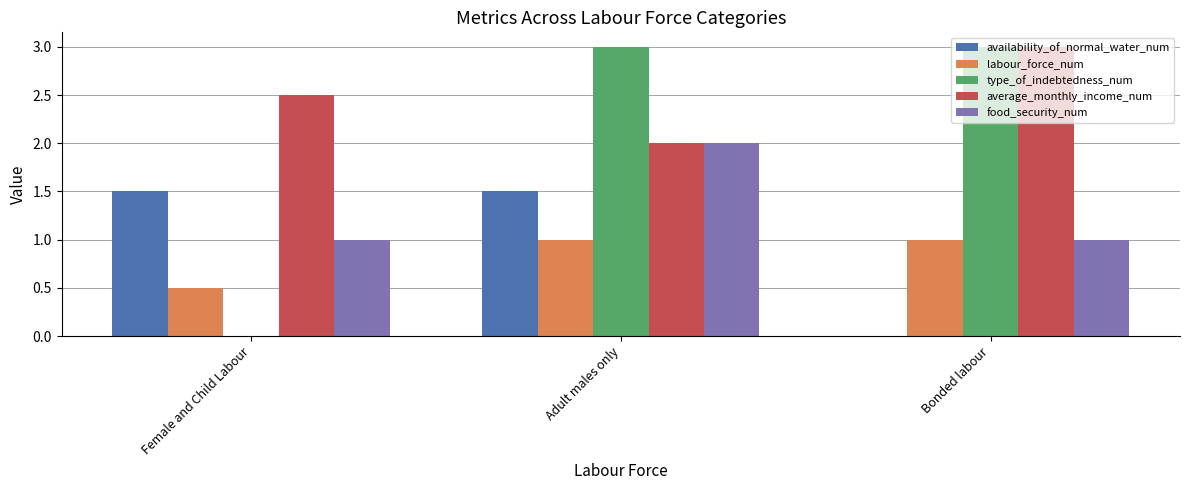

Reading right to left, what are all the values shown in this chart?

availability_of_normal_water_num: Bonded labour=0.0	Adult males only=1.5	Female and Child Labour=1.5
labour_force_num: Bonded labour=1.0	Adult males only=1.0	Female and Child Labour=0.5
type_of_indebtedness_num: Bonded labour=3.0	Adult males only=3.0	Female and Child Labour=0.0
average_monthly_income_num: Bonded labour=3.0	Adult males only=2.0	Female and Child Labour=2.5
food_security_num: Bonded labour=1.0	Adult males only=2.0	Female and Child Labour=1.0